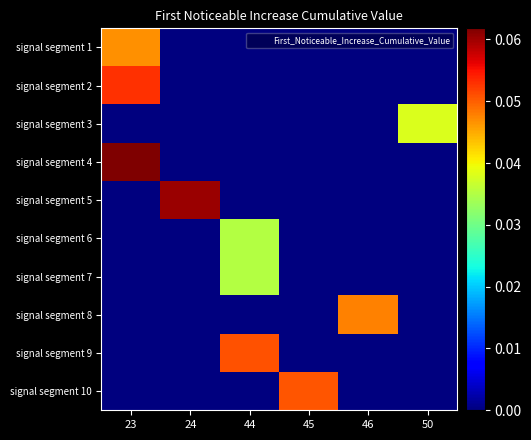

At 50, list the series in order from smallest to largest.

signal segment 1, signal segment 2, signal segment 4, signal segment 5, signal segment 6, signal segment 7, signal segment 8, signal segment 9, signal segment 10, signal segment 3